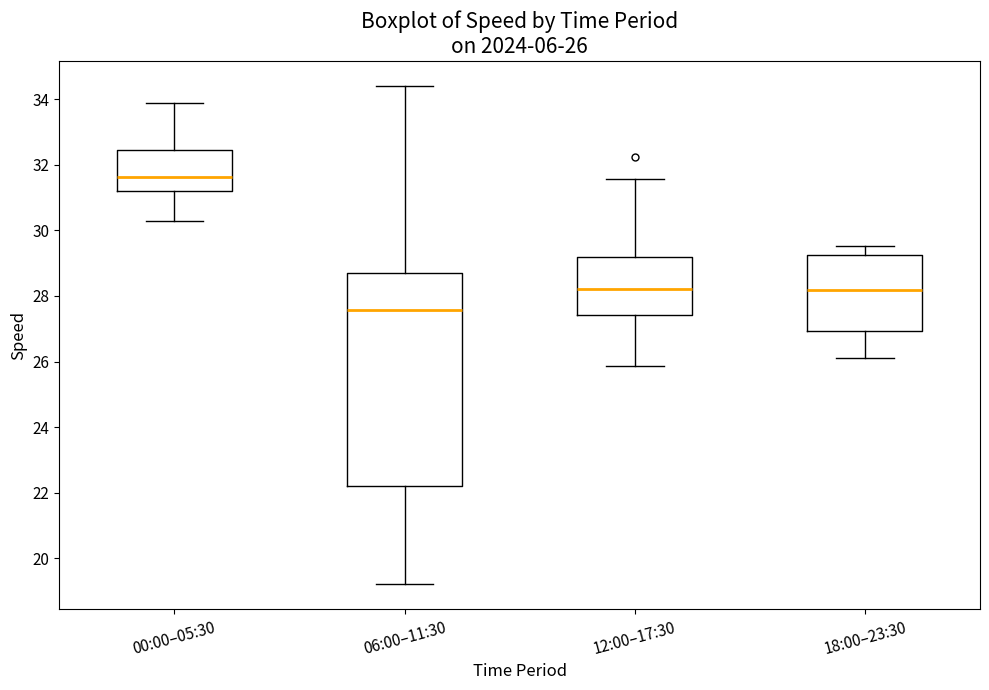

Comparing the boxes themselves (not the whiskers), which one is the tallest?

06:00–11:30